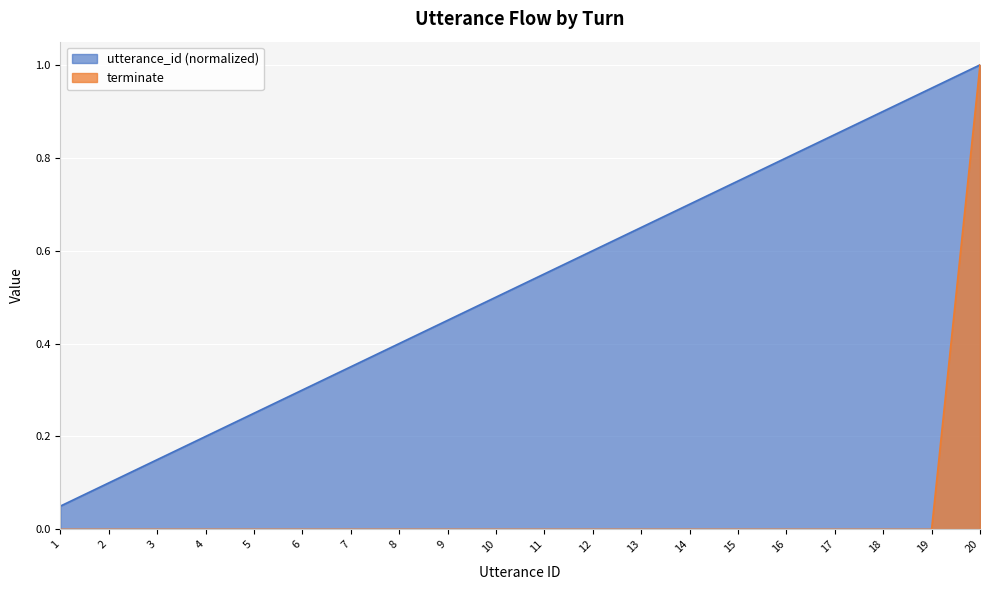

Between 17 and 12, which is larger?

17